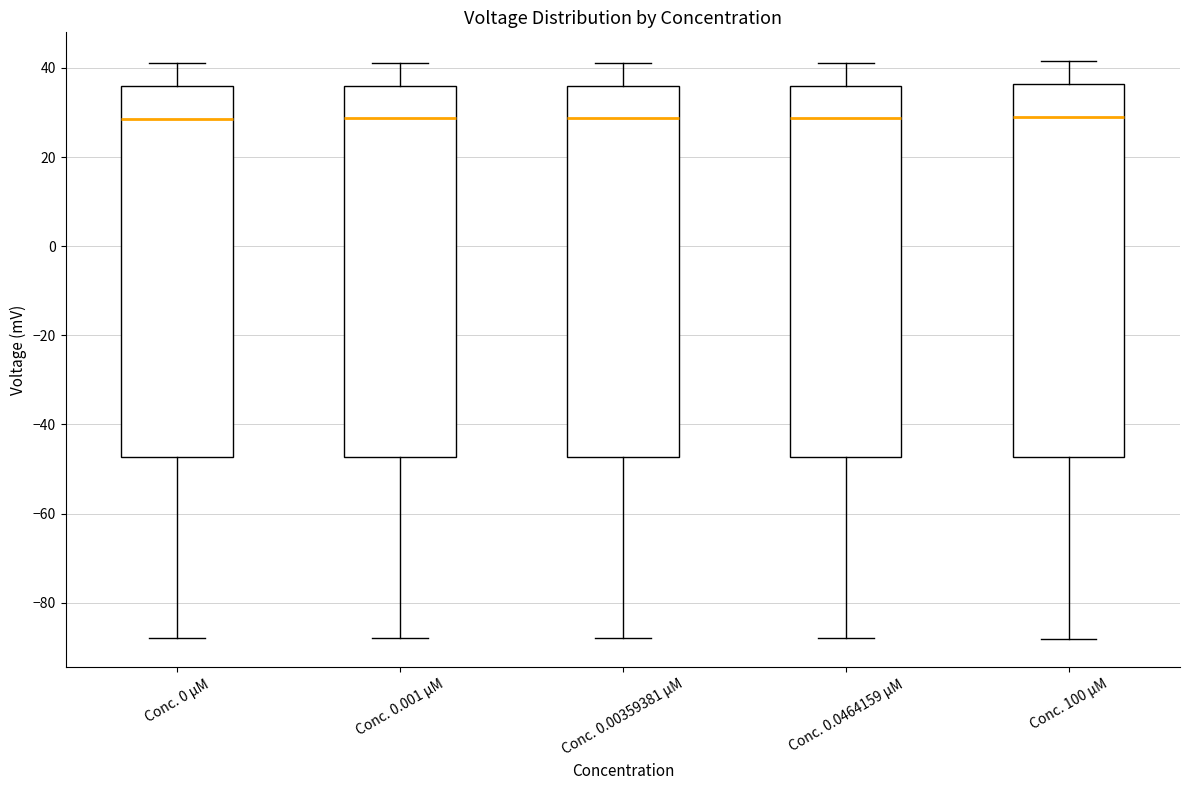

Reading left to right, read every box against the y-axis: the position of its median line, the range the box covers, and the ends of its whiskers. The values are not printed on the chart, so give them approximately, as read against the axis.

Conc. 0 µM: median 28, box -48 to 36, whiskers -88 to 40
Conc. 0.001 µM: median 28, box -48 to 36, whiskers -88 to 42
Conc. 0.00359381 µM: median 28, box -48 to 36, whiskers -88 to 42
Conc. 0.0464159 µM: median 28, box -48 to 36, whiskers -88 to 42
Conc. 100 µM: median 28, box -48 to 36, whiskers -88 to 42